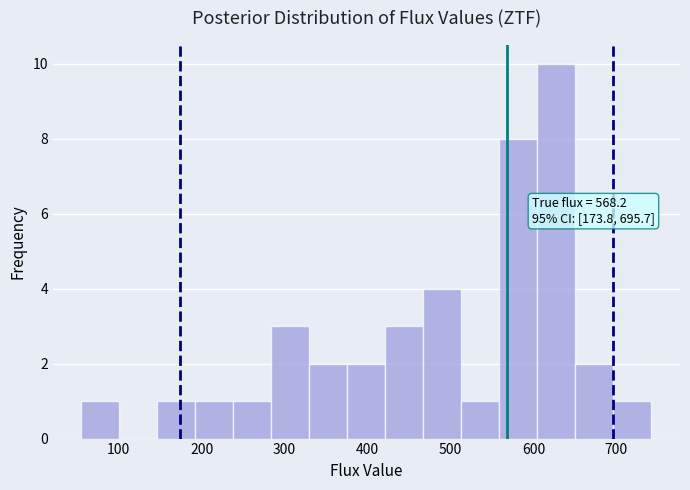

Over which range of the x-axis is the bar tallest?

600 to 650